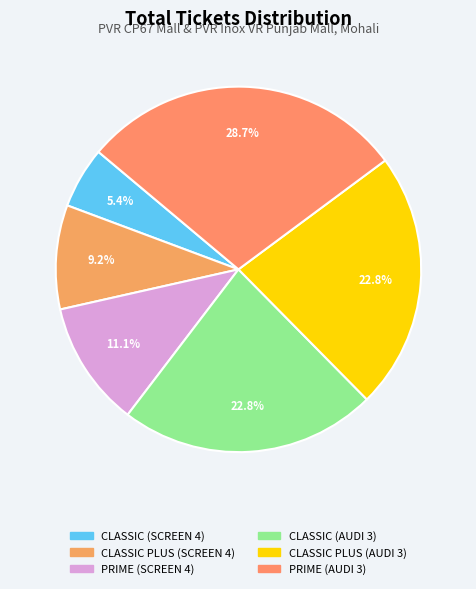

Does CLASSIC (AUDI 3) represent more than half of the total?

No